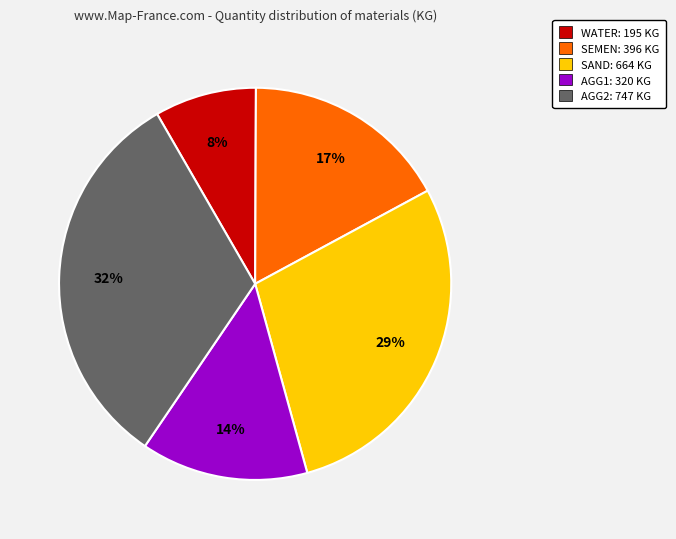

Between AGG2: 747 KG and WATER: 195 KG, which is larger?

AGG2: 747 KG